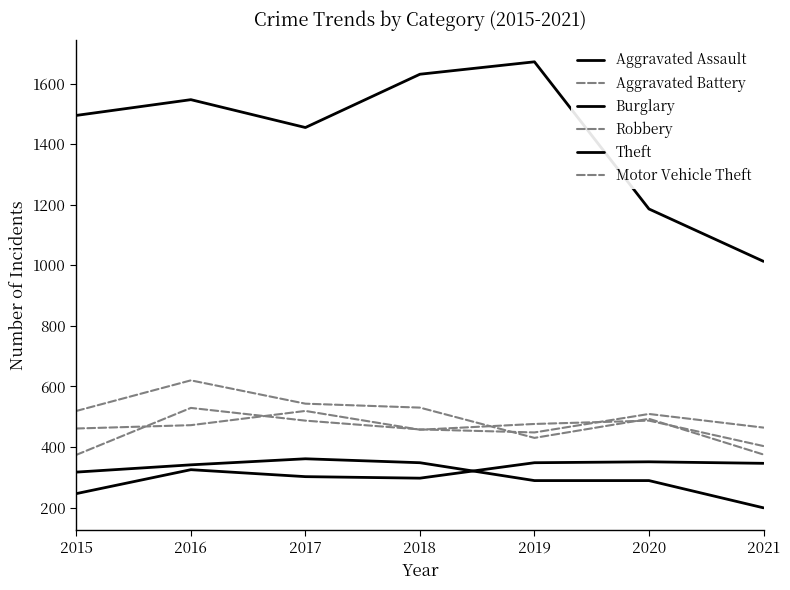

Where is the first local minimum for Aggravated Assault?

2018